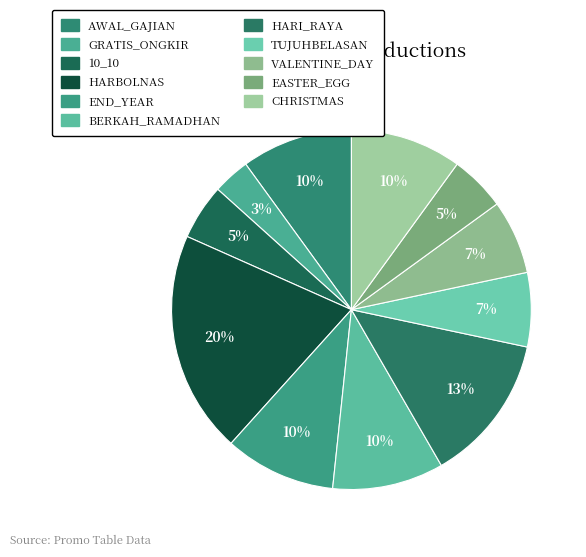

Which slice is the smallest?

GRATIS_ONGKIR